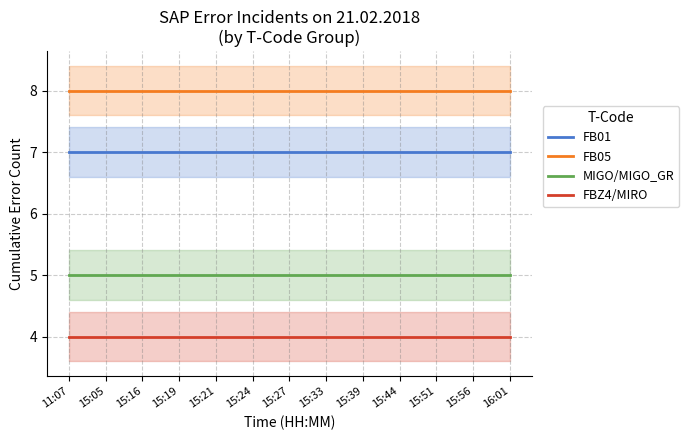

Reading right to left, transcribe all the data shown in this chart.

FB01: 16:01=7	15:56=7	15:51=7	15:44=7	15:39=7	15:33=7	15:27=7	15:24=7	15:21=7	15:19=7	15:16=7	15:05=7	11:07=7
FB05: 16:01=8	15:56=8	15:51=8	15:44=8	15:39=8	15:33=8	15:27=8	15:24=8	15:21=8	15:19=8	15:16=8	15:05=8	11:07=8
MIGO/MIGO_GR: 16:01=5	15:56=5	15:51=5	15:44=5	15:39=5	15:33=5	15:27=5	15:24=5	15:21=5	15:19=5	15:16=5	15:05=5	11:07=5
FBZ4/MIRO: 16:01=4	15:56=4	15:51=4	15:44=4	15:39=4	15:33=4	15:27=4	15:24=4	15:21=4	15:19=4	15:16=4	15:05=4	11:07=4